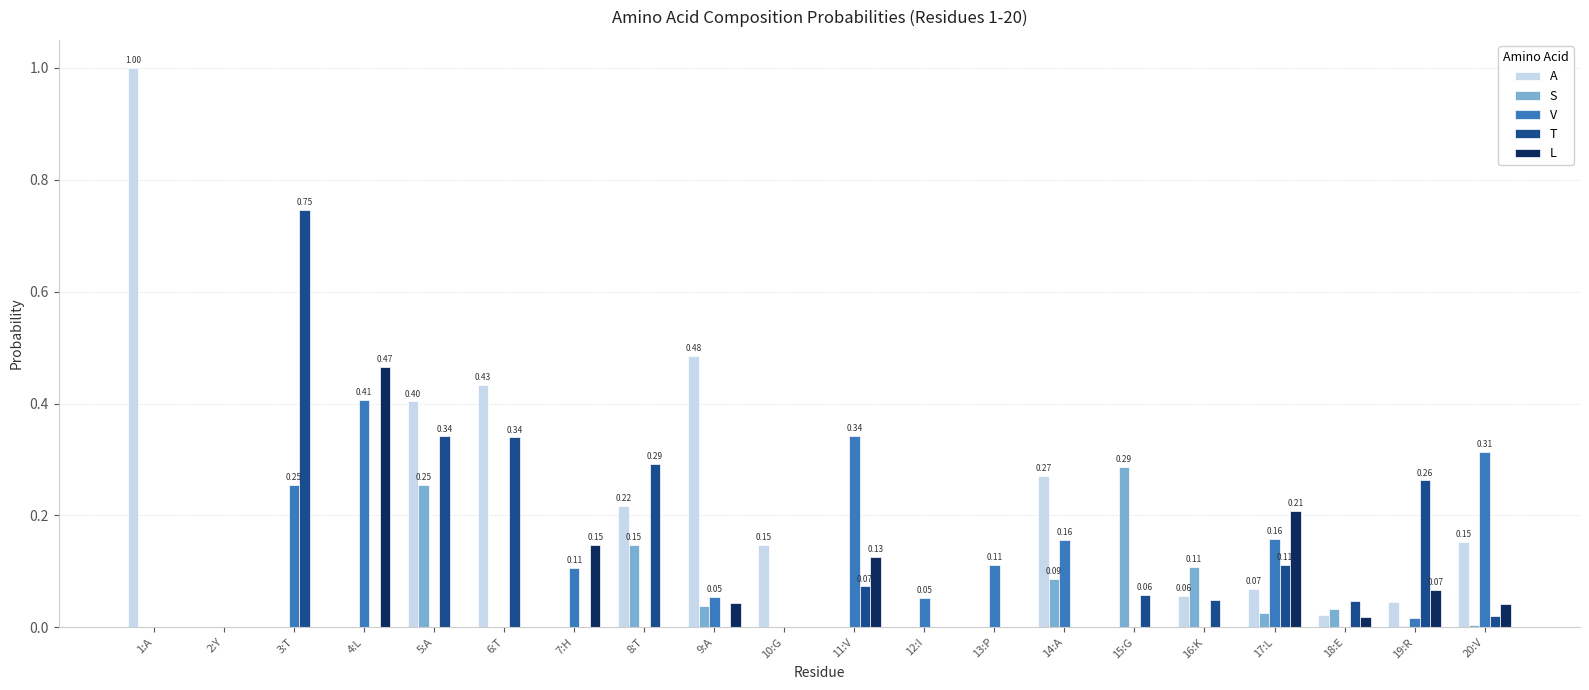

Which series has the widest spread of values?

A